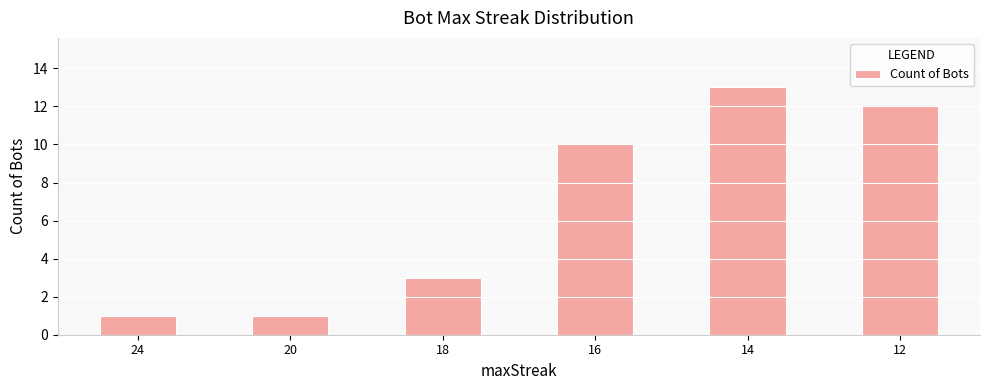

What is the maximum value shown in the chart?

13